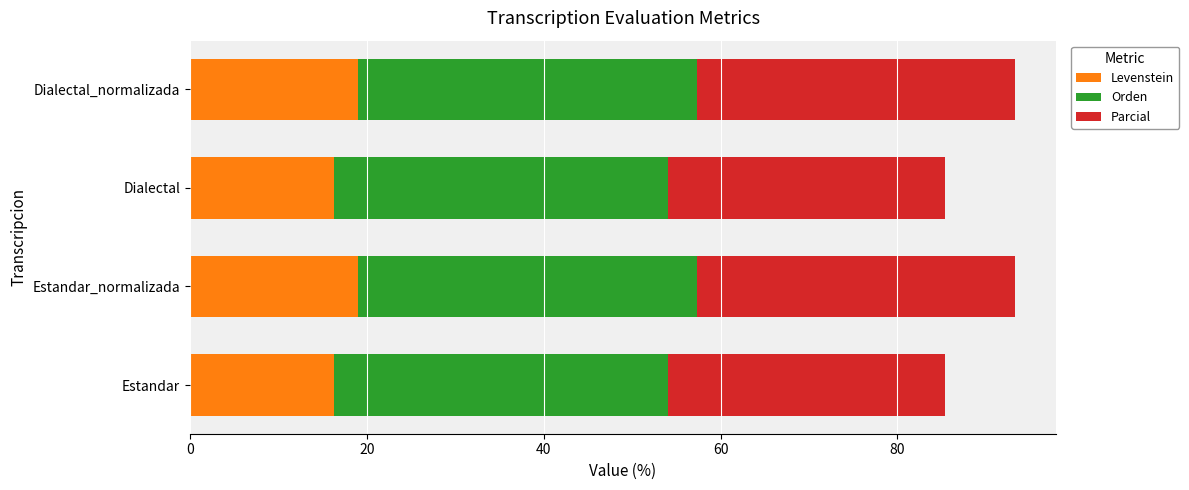

What is the total value across all series at Estandar?

85.4